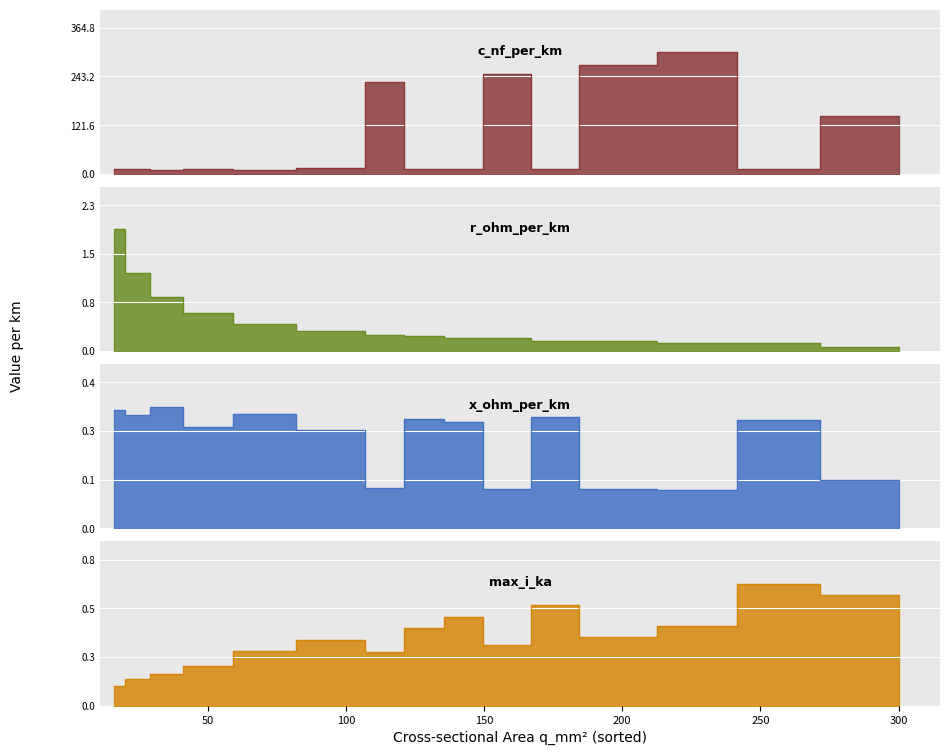

At which category does x_ohm_per_km reach its first local valley?

24